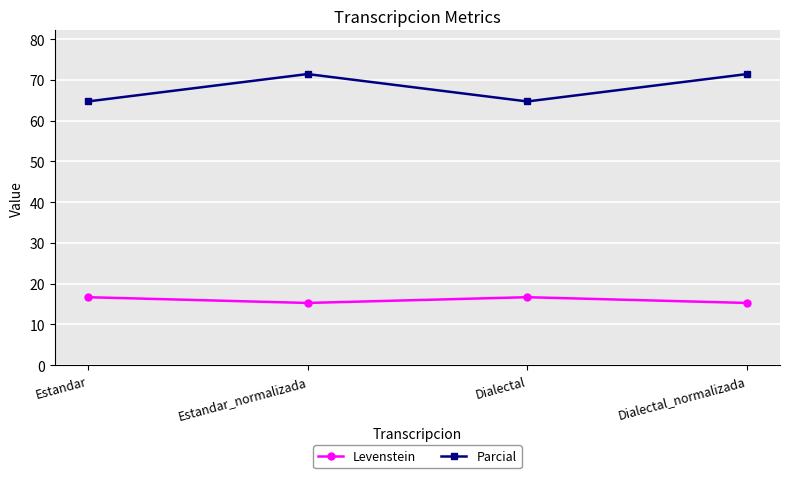

Which series has the largest range (max minus min)?

Parcial